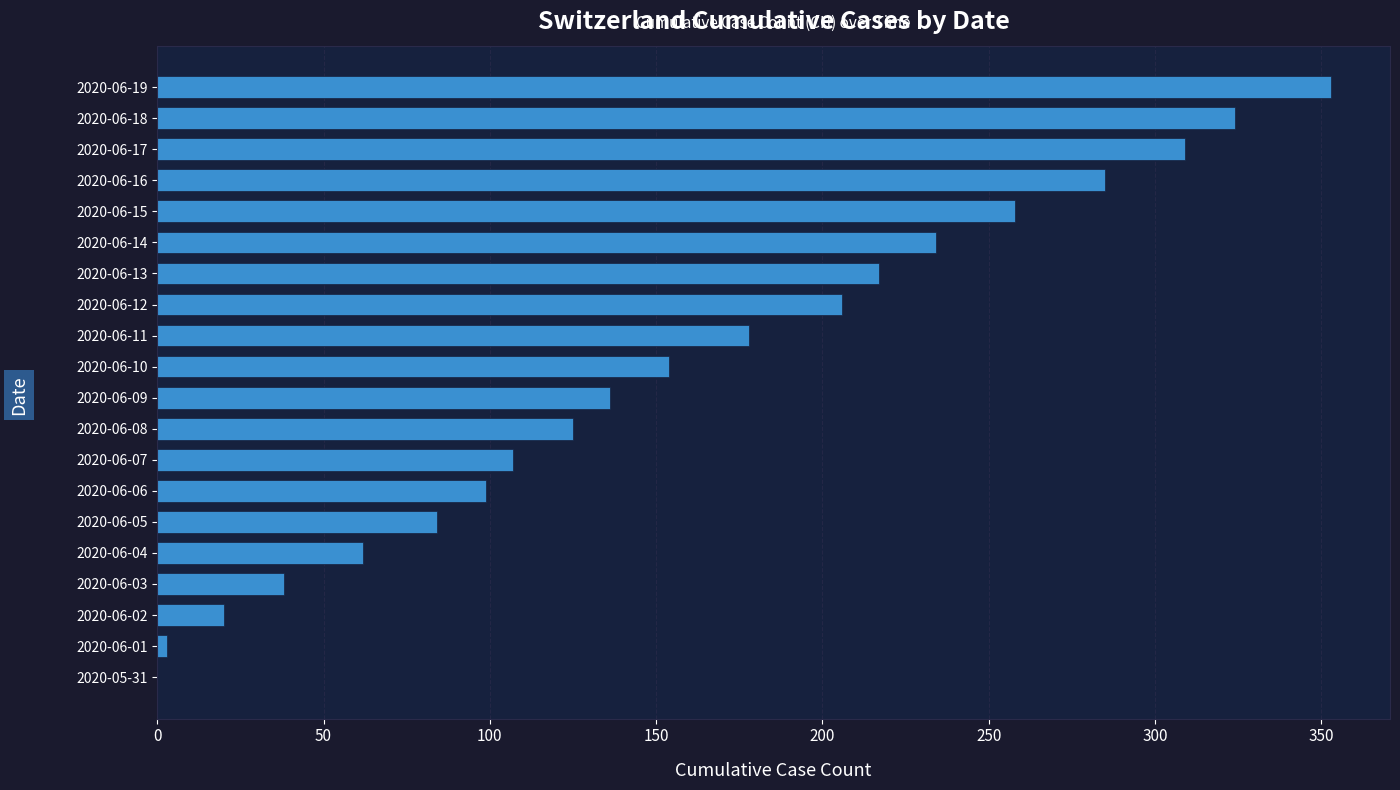

What is the average value?

160